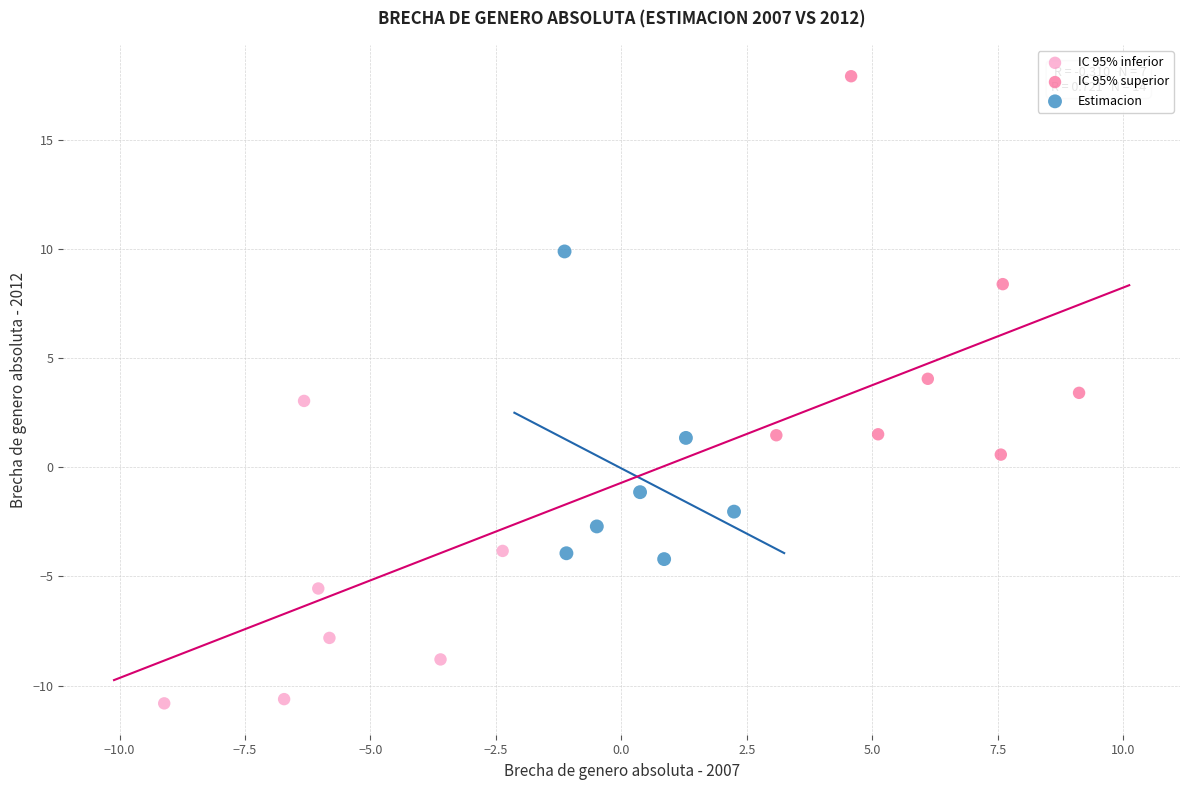

Which series has the largest Y range (max minus min)?

IC 95% superior